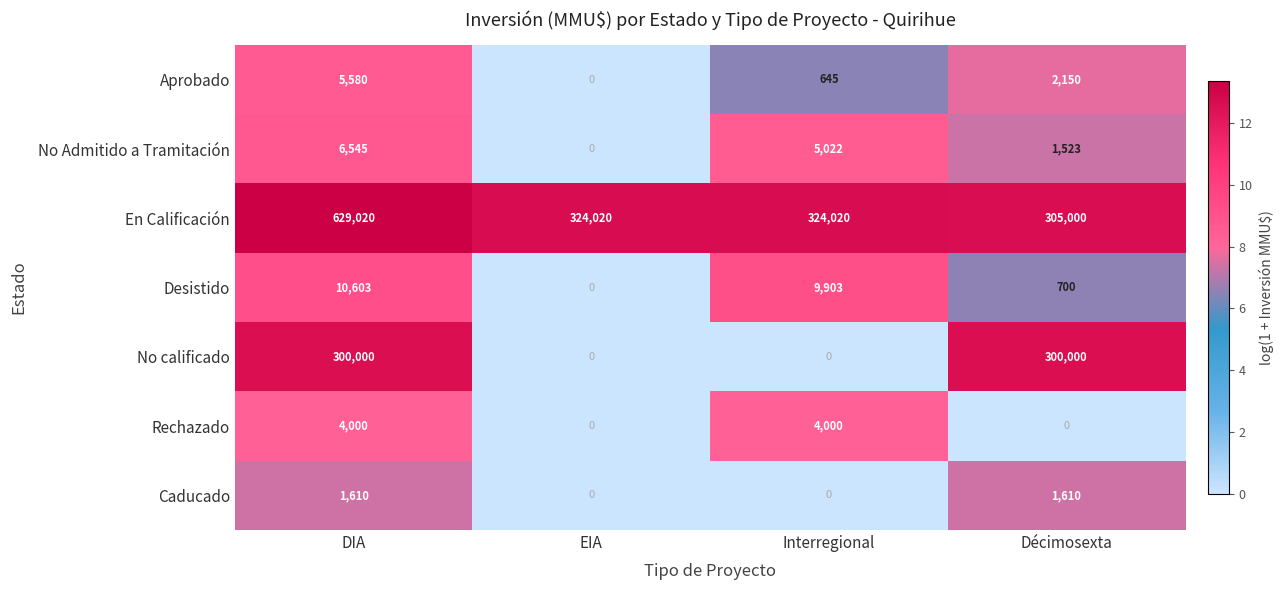

Reading right to left, list all the values displayed in this chart.

Aprobado: Décimosexta=2150	Interregional=645	EIA=0	DIA=5580
No Admitido a Tramitación: Décimosexta=1523	Interregional=5022	EIA=0	DIA=6545
En Calificación: Décimosexta=305000	Interregional=324020	EIA=324020	DIA=629020
Desistido: Décimosexta=700	Interregional=9903	EIA=0	DIA=10603
No calificado: Décimosexta=300000	Interregional=0	EIA=0	DIA=300000
Rechazado: Décimosexta=0	Interregional=4000	EIA=0	DIA=4000
Caducado: Décimosexta=1610	Interregional=0	EIA=0	DIA=1610